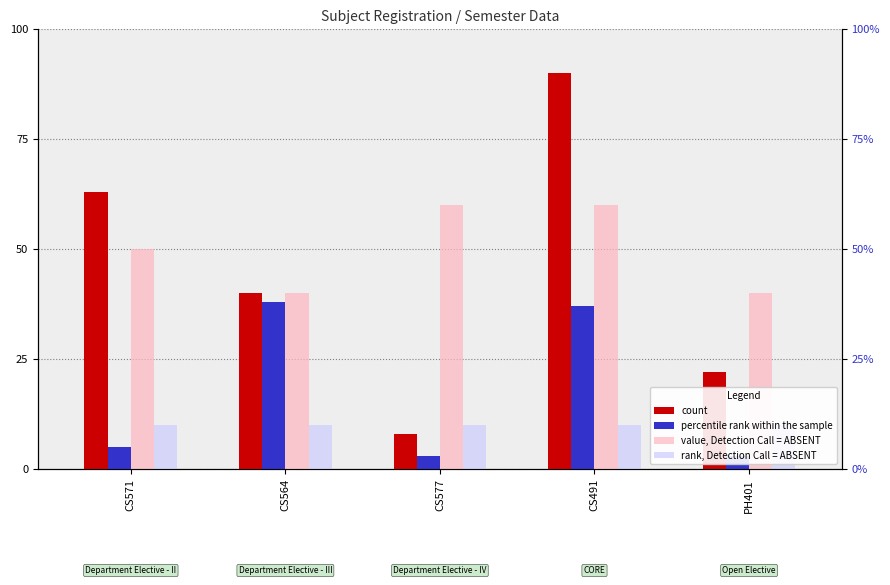

Reading left to right, extract all data points from this chart.

count: 63	40	8	90	22
percentile rank within the sample: 5	38	3	37	3
value, Detection Call = ABSENT: 50	40	60	60	40
rank, Detection Call = ABSENT: 10	10	10	10	10